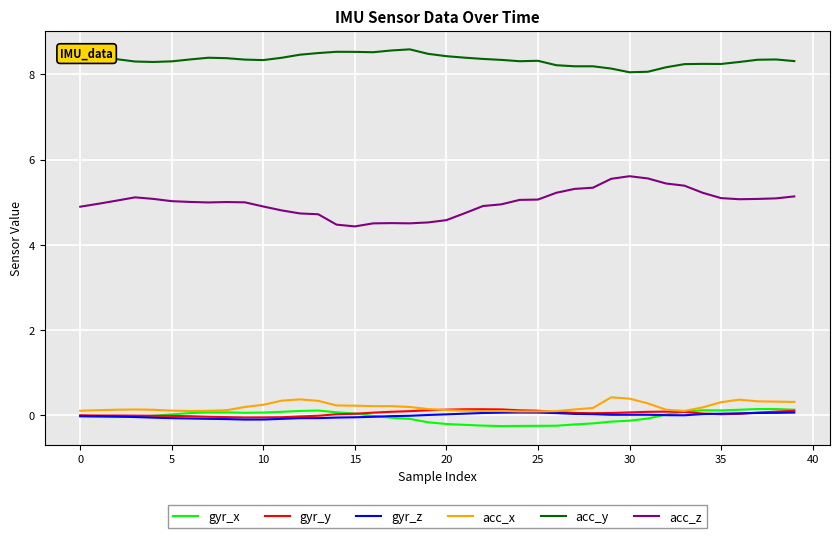

Which series has the largest total across all categories?

acc_y